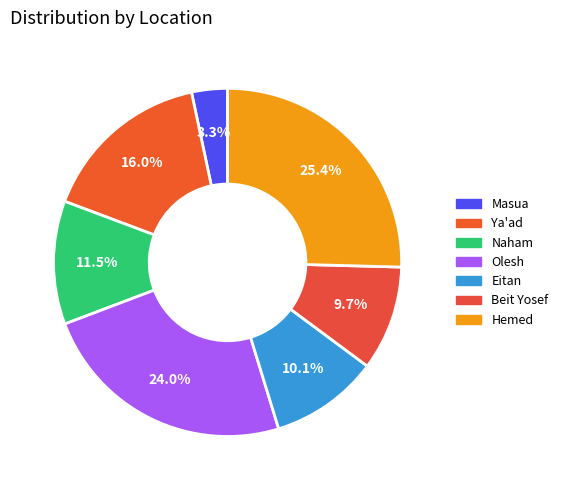

To the nearest percent, what portion does Hemed represent?

25%